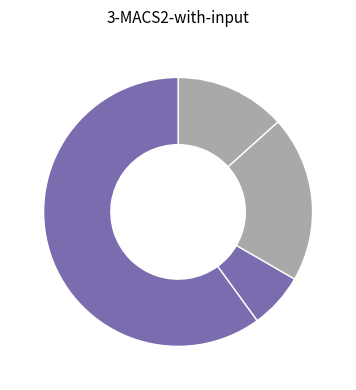

Rank the categories by value from lowest to highest.

Criminal Sexual Assault, Aggravated Assault, Aggravated Battery, Robbery